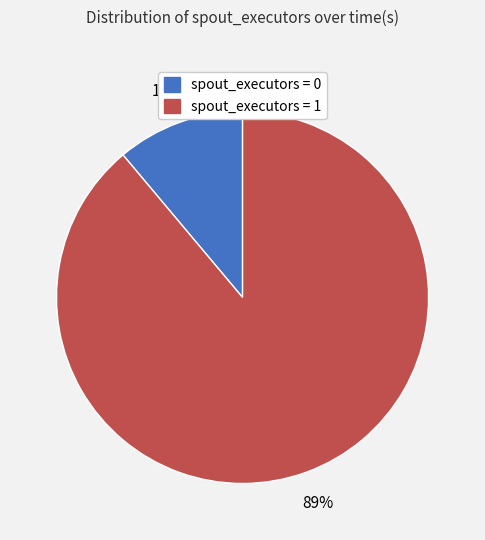

What percentage is the spout_executors = 0 slice, to the nearest percent?

11%